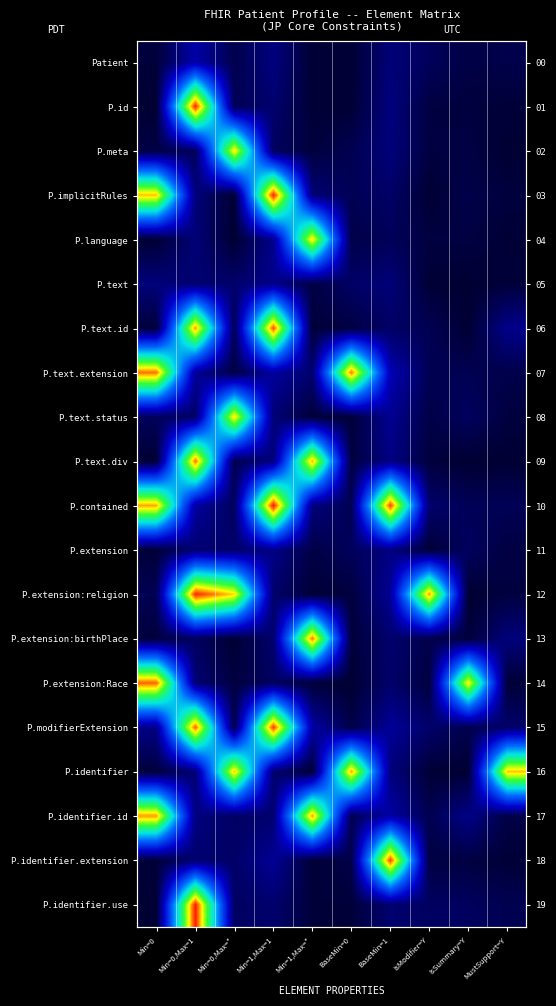

At how many categories does at least one series exceed 2?

10